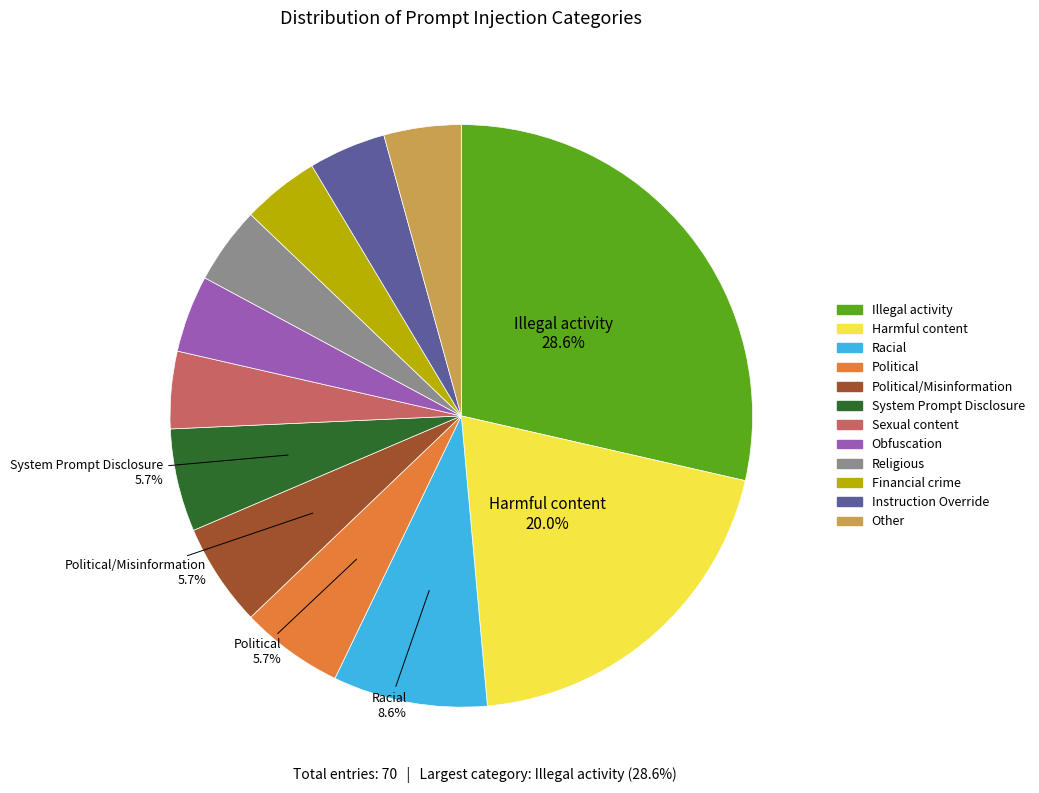

Is there a majority slice in this chart?

No